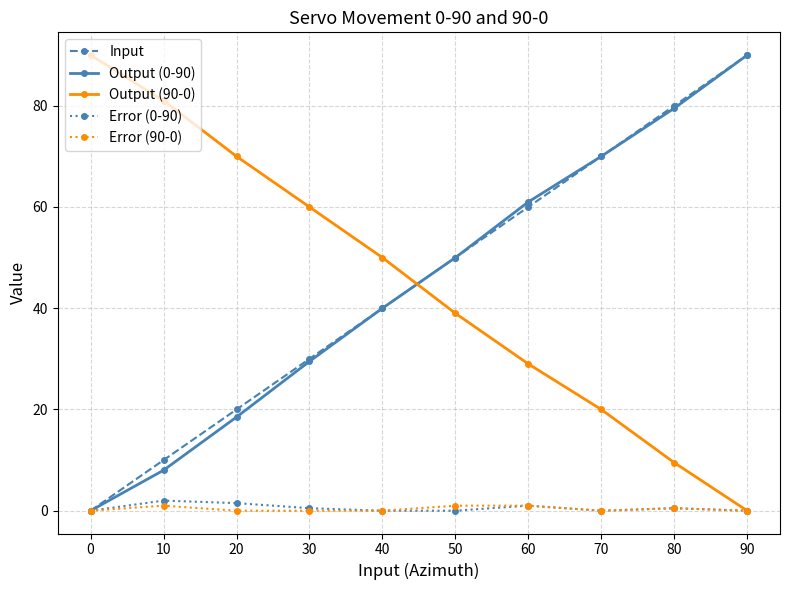

True or false: Output (90-0) has more than 2 points higher than both neighbors.

False